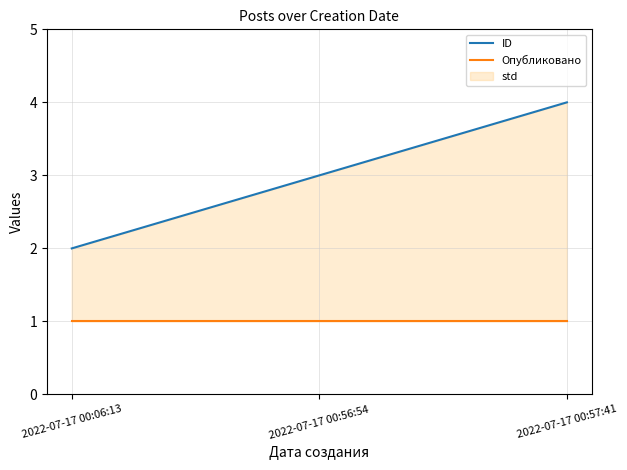

What is the total value across all series at 2022-07-17 00:06:13?

3